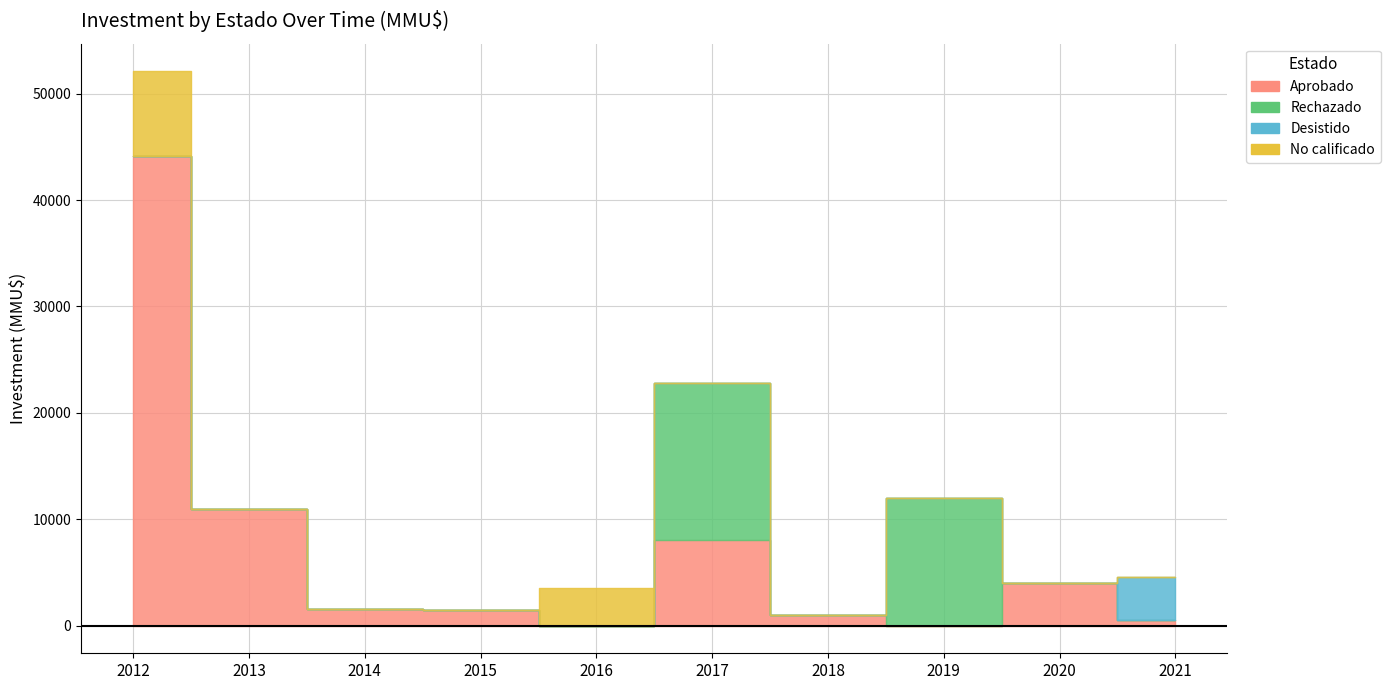

How many times do No calificado and Aprobado cross each other?

2